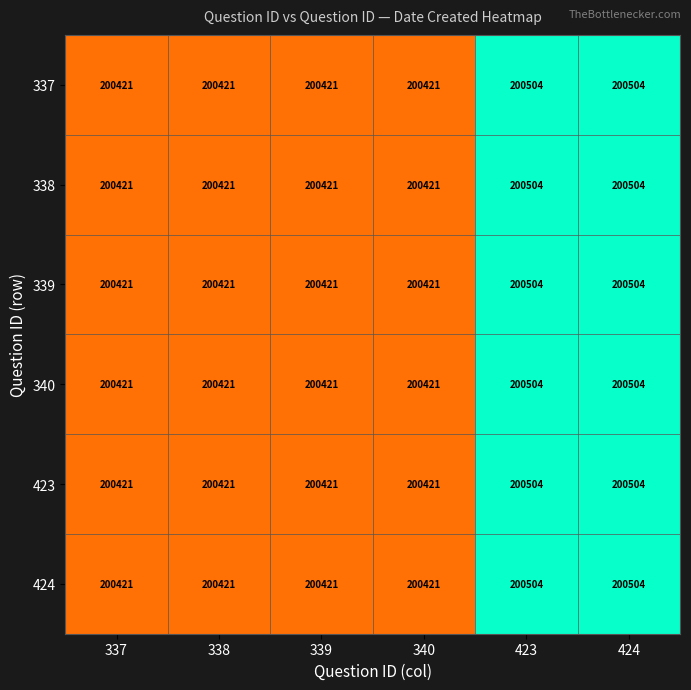

What is the total value across all series at 423?

1203024